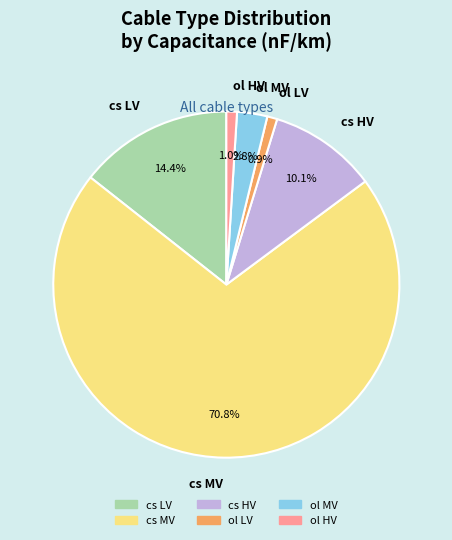

Approximately how many times larger is the value at ol LV compared to ol MV?

0.3